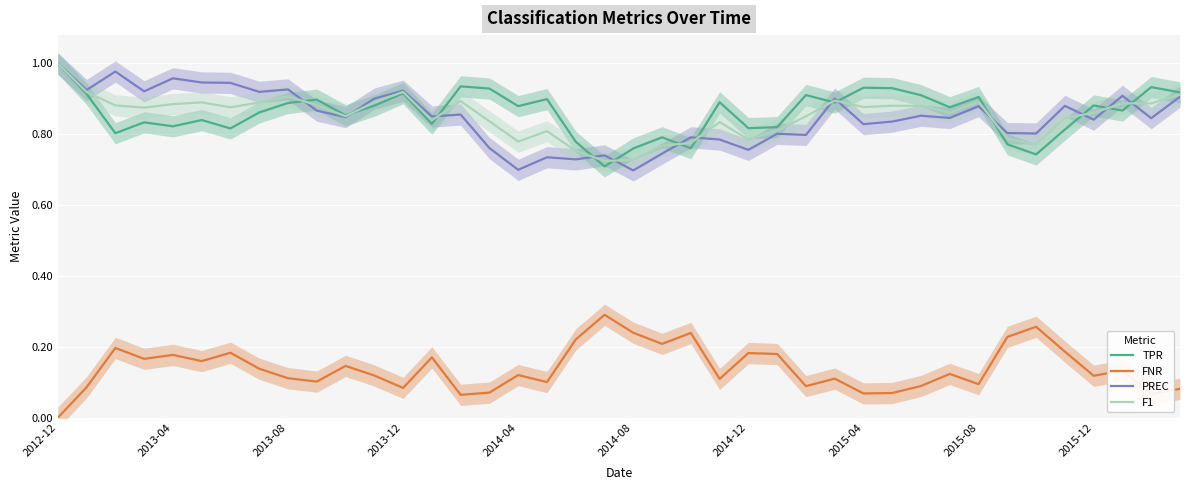

What are all the series names shown in the legend?

TPR, FNR, PREC, F1